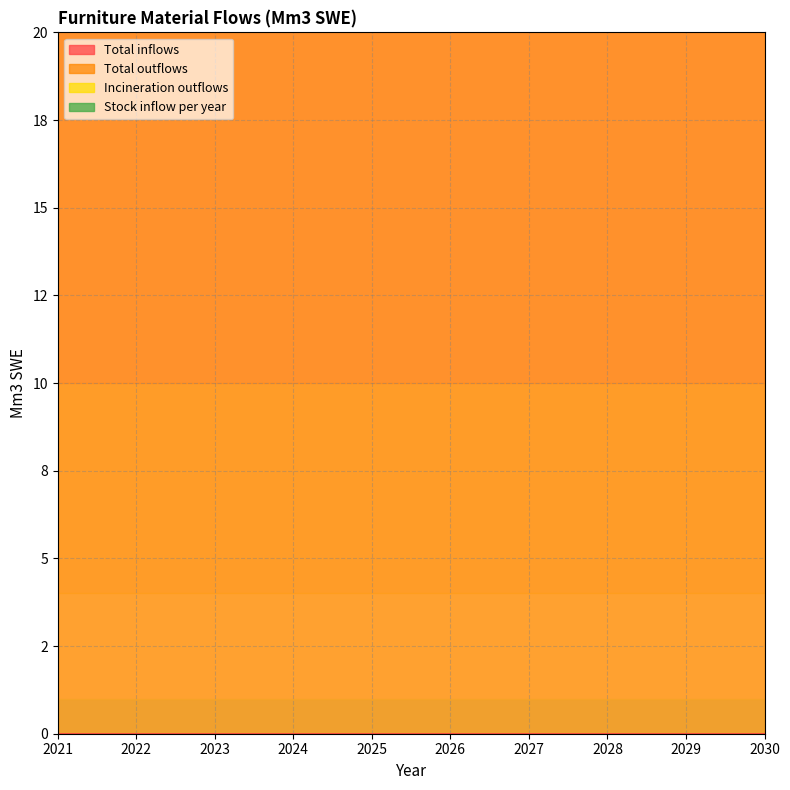

What is the value of the Total outflows point at the 4th from the left?

60.0